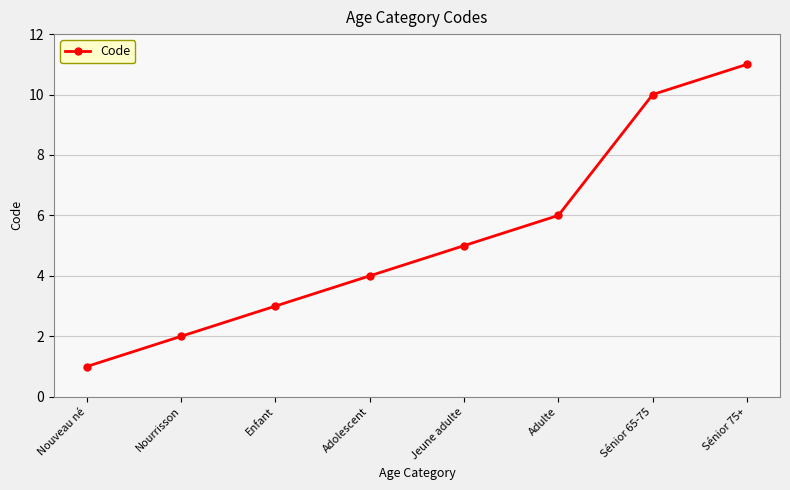

Reading left to right, list all the values displayed in this chart.

Nouveau né=1	Nourrisson=2	Enfant=3	Adolescent=4	Jeune adulte=5	Adulte=6	Sénior 65-75=10	Sénior 75+=11